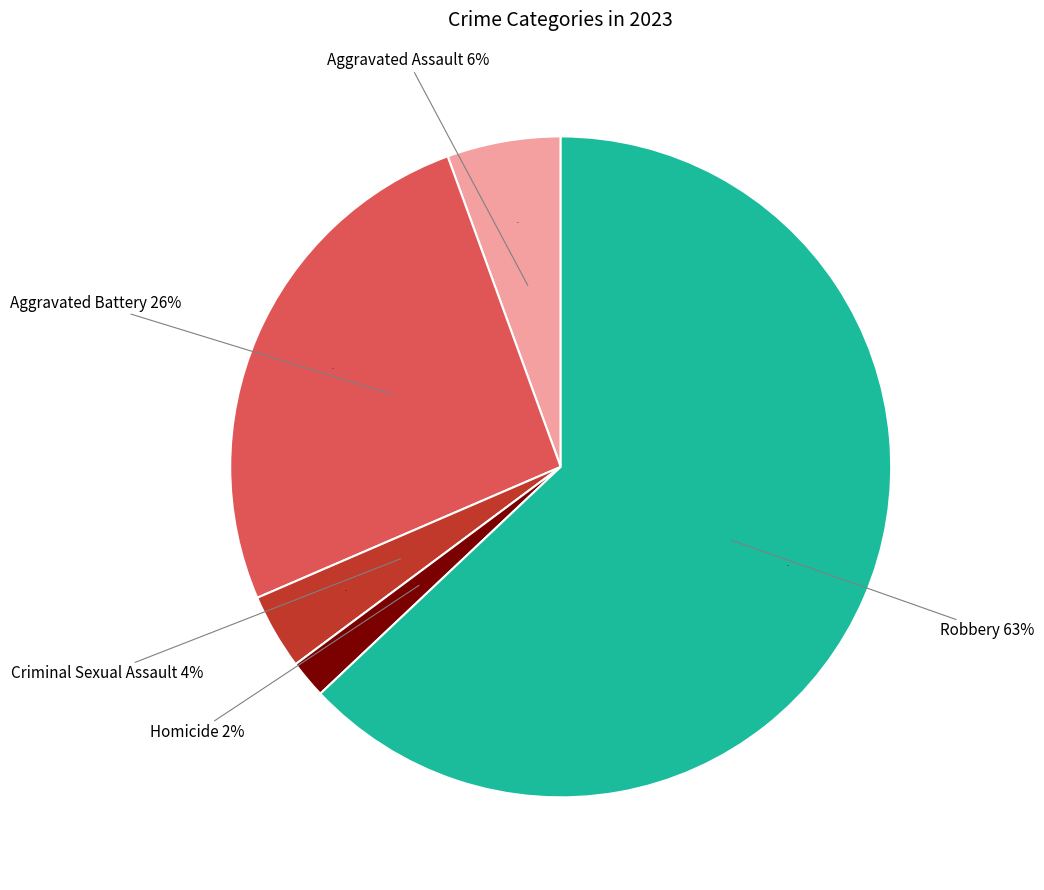

Rank the categories by value from lowest to highest.

Homicide, Criminal Sexual Assault, Aggravated Assault, Aggravated Battery, Robbery